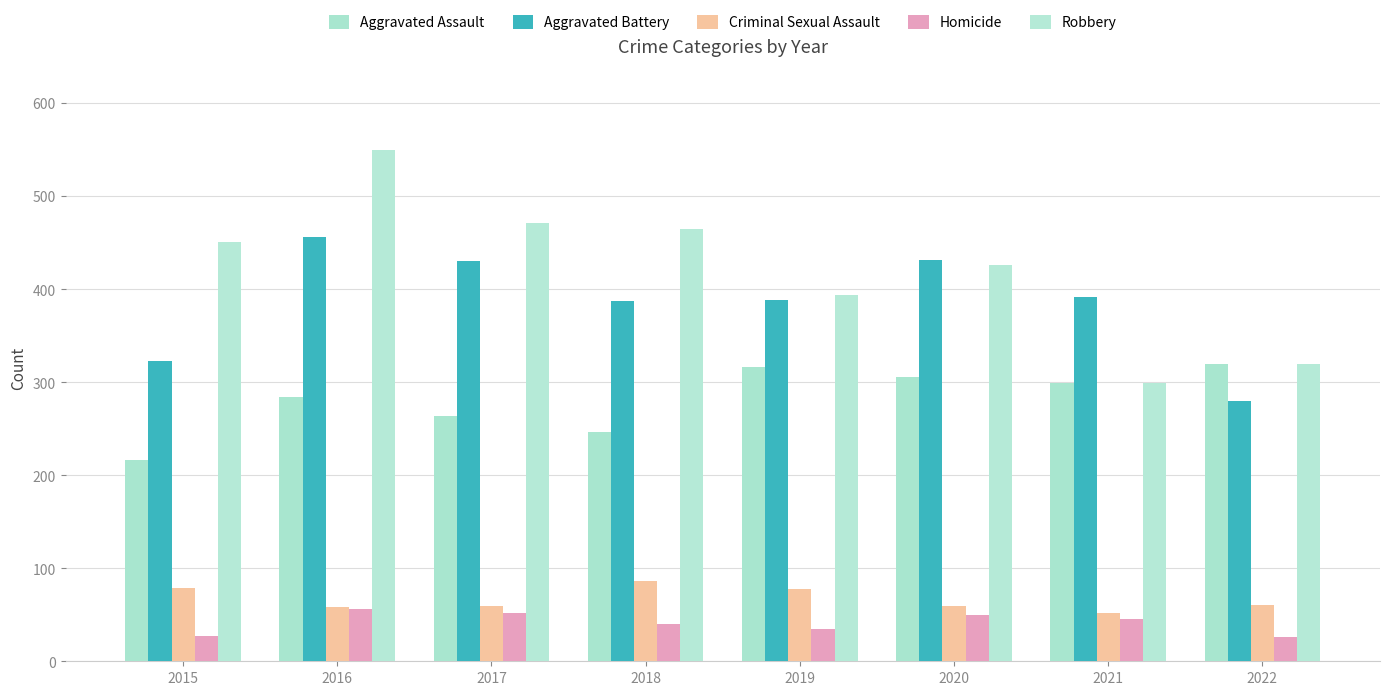

Does the chart contain any negative values?

No